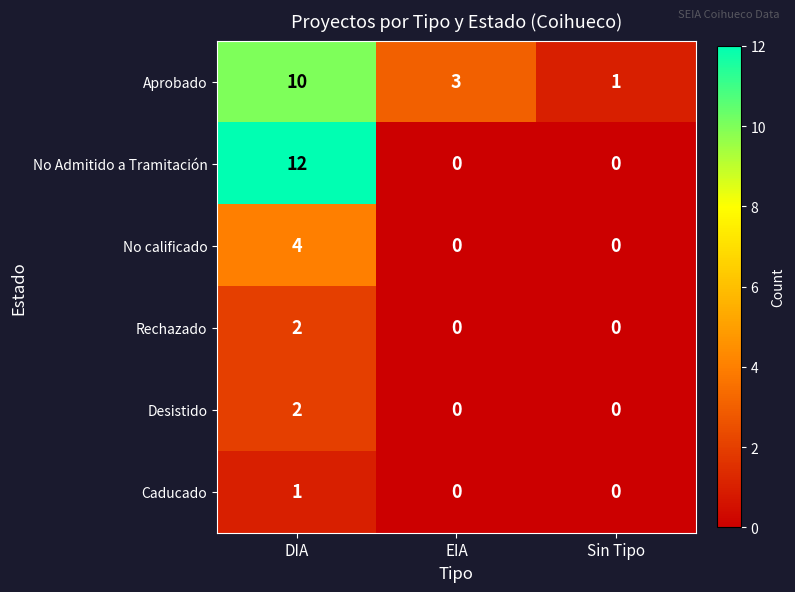

Reading left to right, what are all the values shown in this chart?

Aprobado: 10	3	1
No Admitido a Tramitación: 12	0	0
No calificado: 4	0	0
Rechazado: 2	0	0
Desistido: 2	0	0
Caducado: 1	0	0